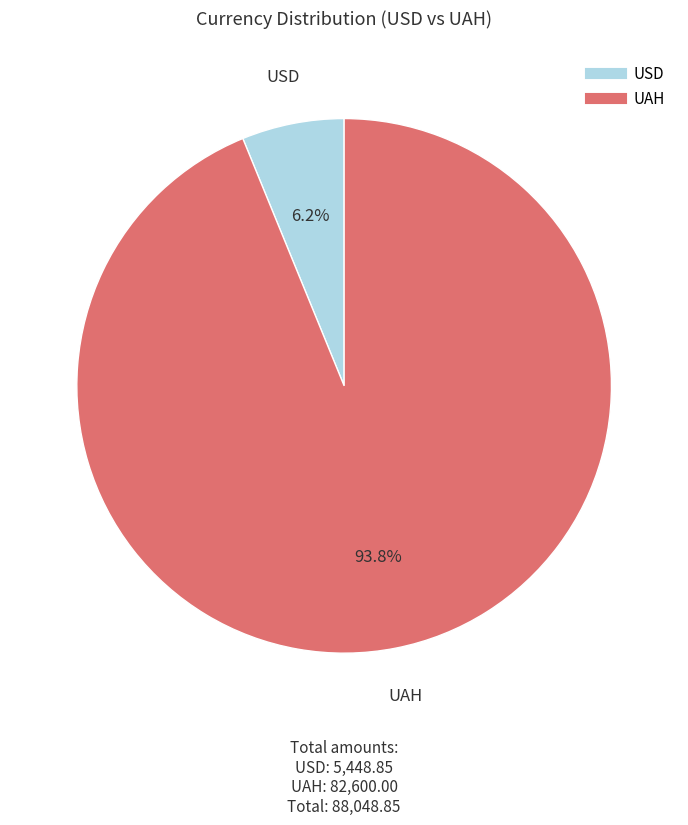

To the nearest percent, what is the difference between the largest and smallest slice percentages?

88%